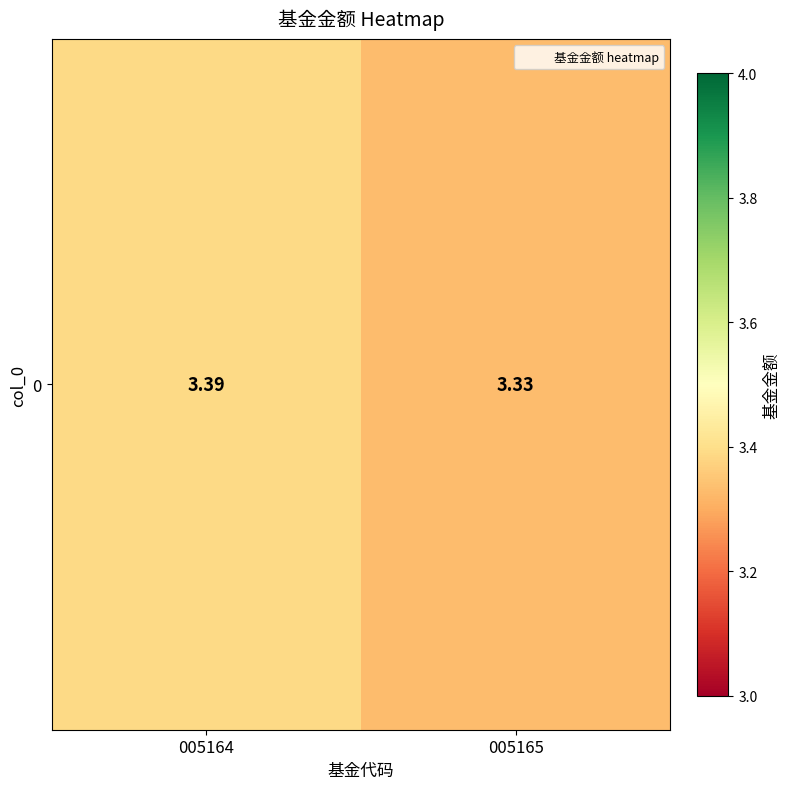

What is the sum of all values?

6.7